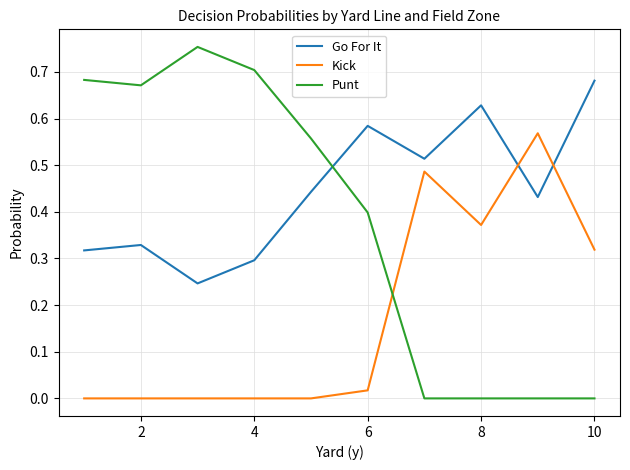

Which series ends up on top after the final intersection of Punt and Go For It?

Go For It